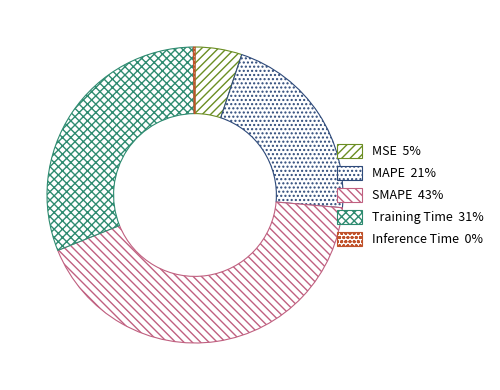

Combined, do MSE and MAPE account for over 50%?

No